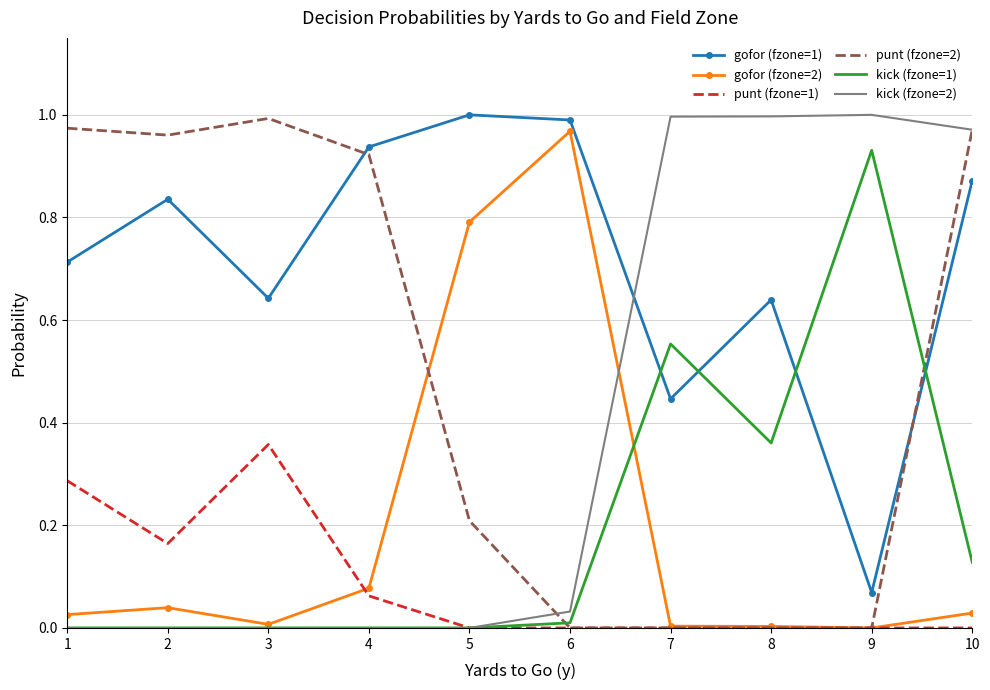

The punt (fzone=1) series shows 0.0 at 5. True or false?

True